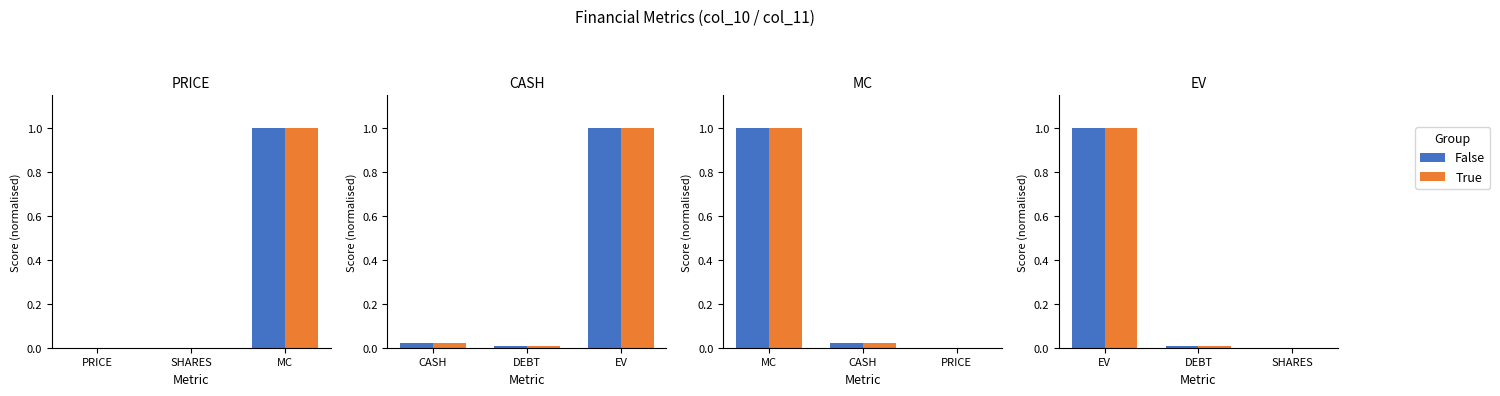

Count the number of categories in the chart.

3